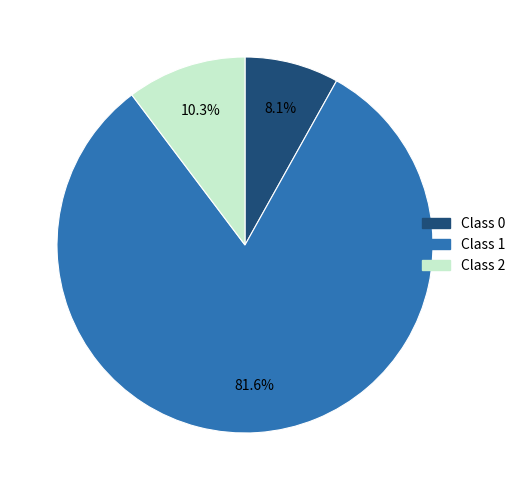

Rank the categories by value from highest to lowest.

Class 1, Class 2, Class 0